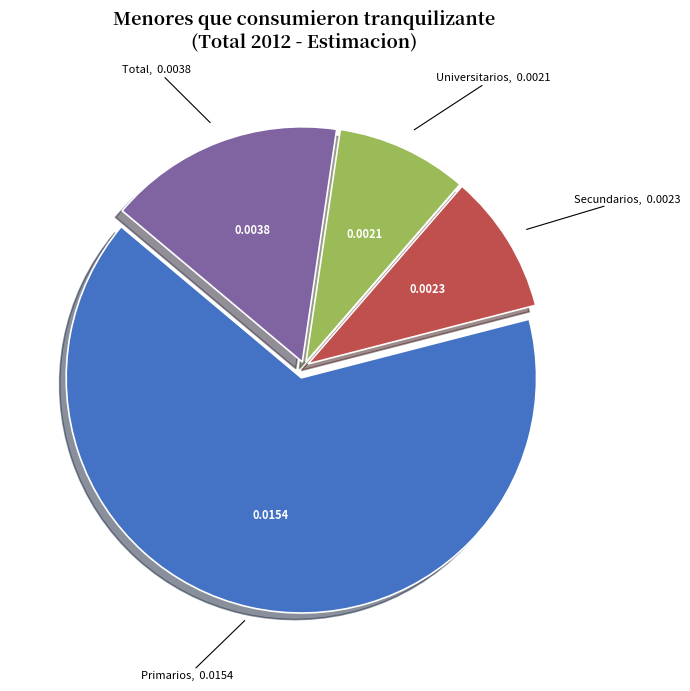

Is there a majority slice in this chart?

Yes